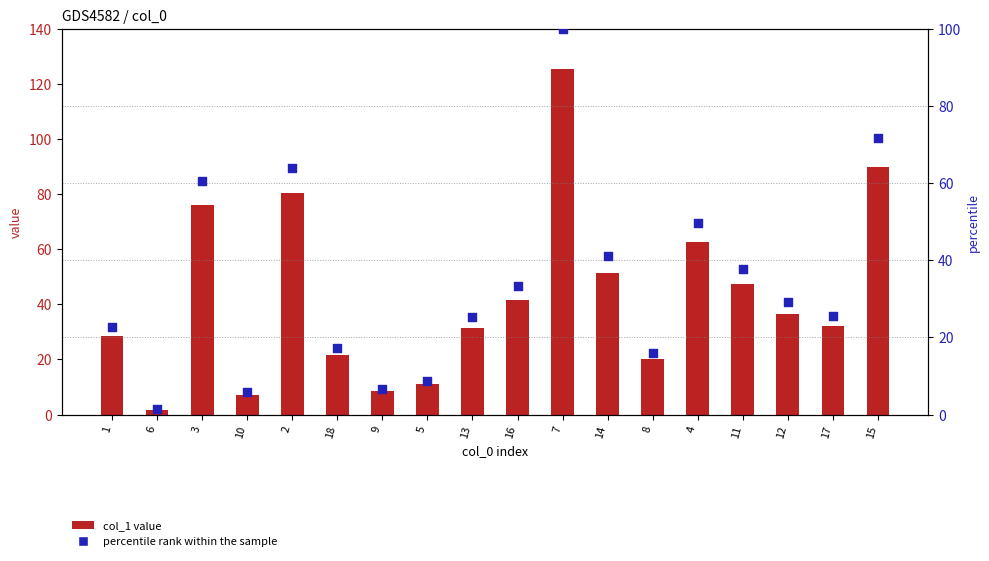

What are all the series names shown in the legend?

col_1 value, percentile rank within the sample